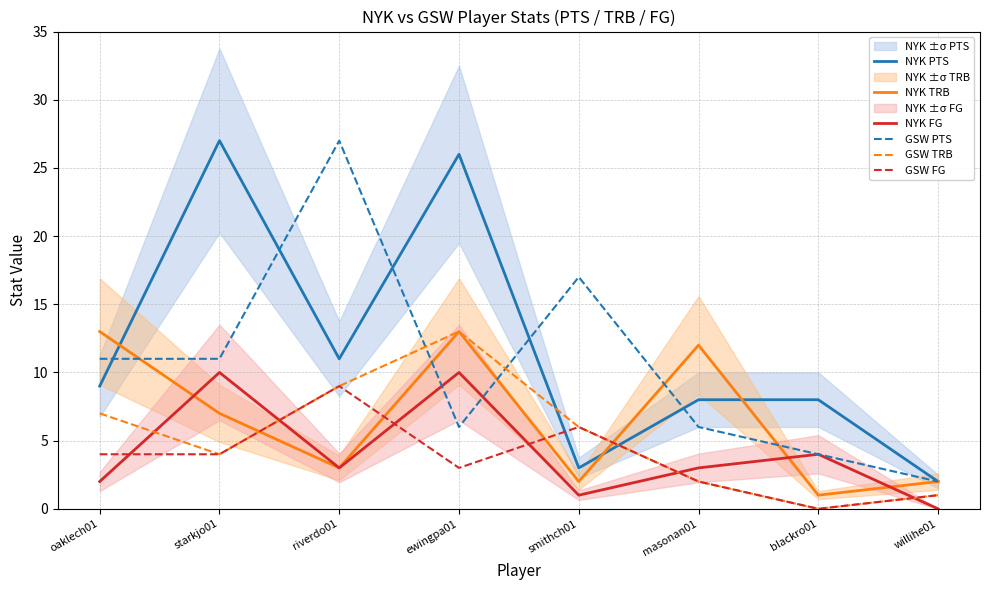

Which series has the largest total across all categories?

NYK PTS